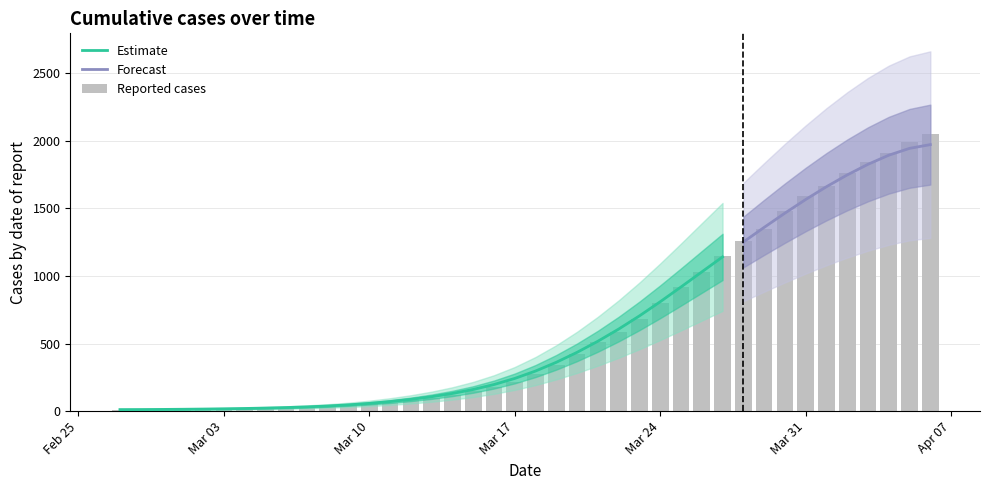

What is the change in value from 2020-03-13 to 2020-03-28?

+1156